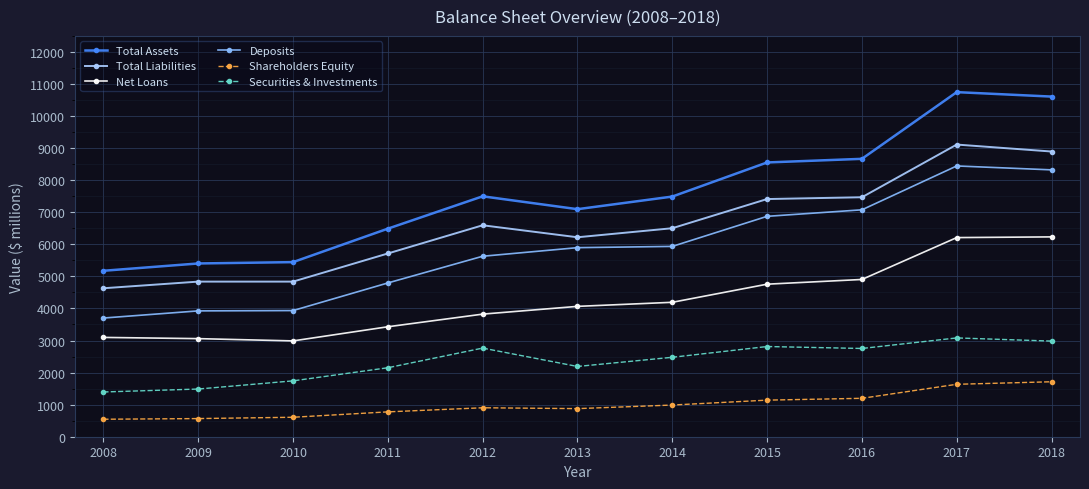

Is the value of Shareholders Equity at 2012 greater than the value of Net Loans at 2010?

No